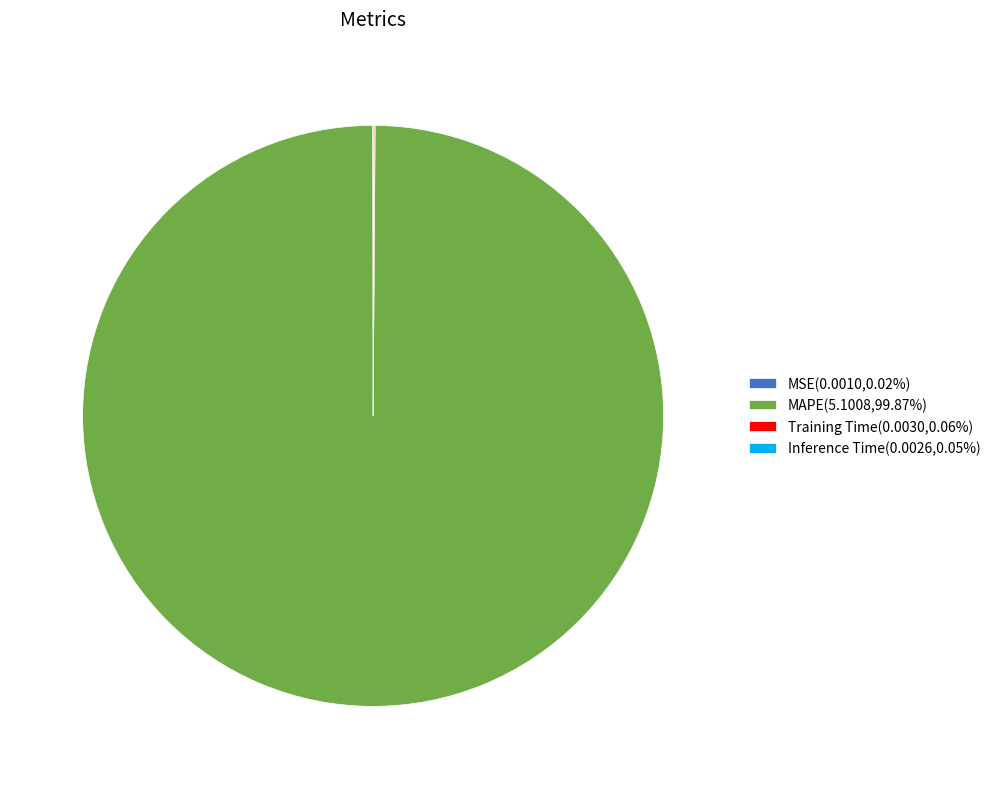

Is MAPE(5.1008,99.87%) the majority of the pie?

Yes